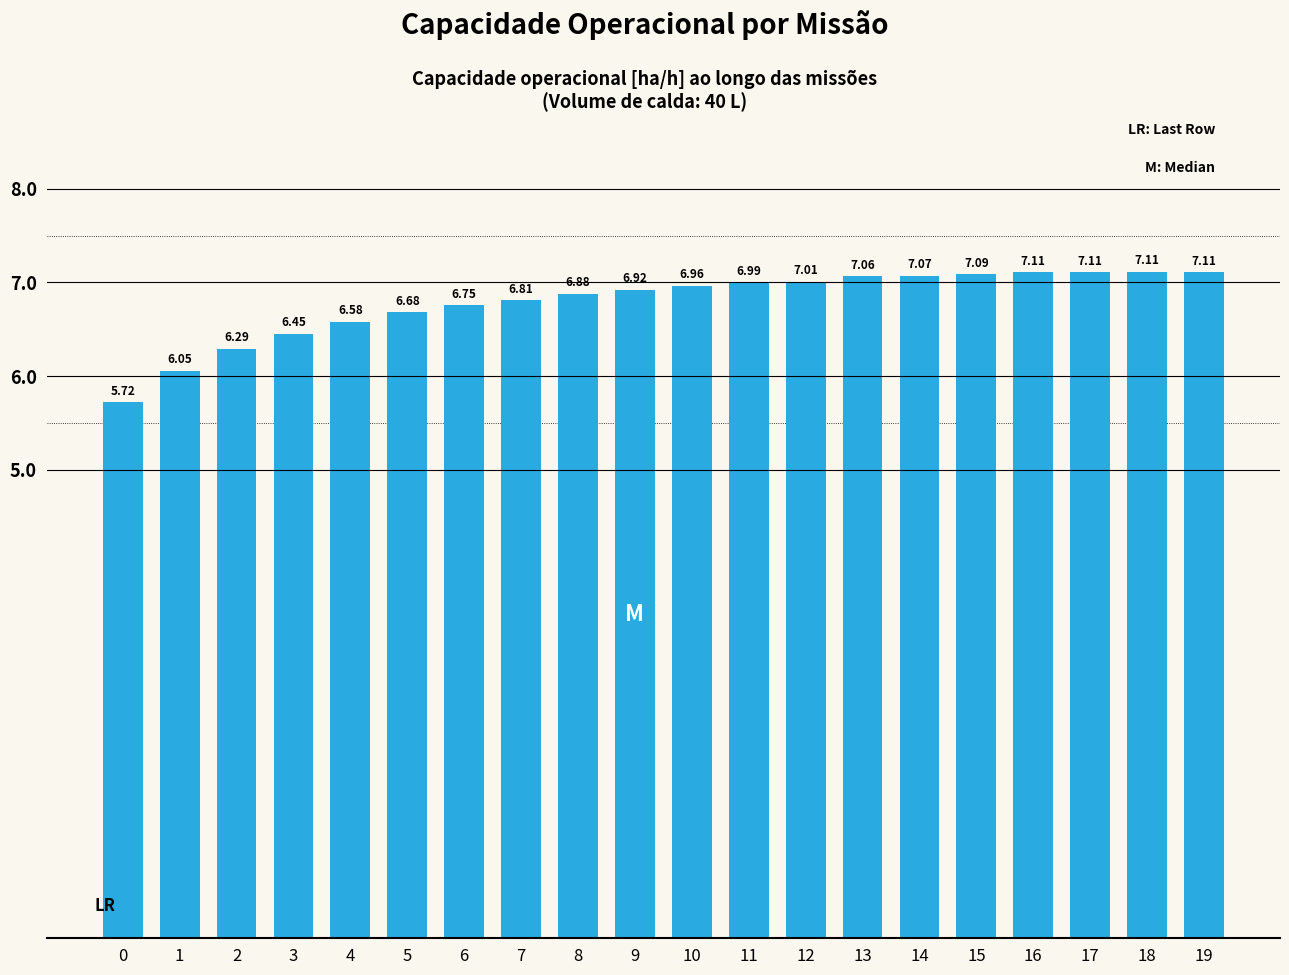

Does the chart contain stacked bars?

No